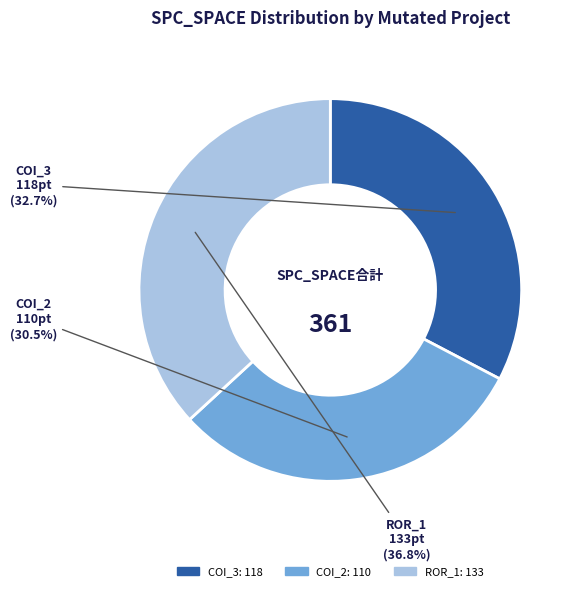

Count the number of slices in the pie.

3